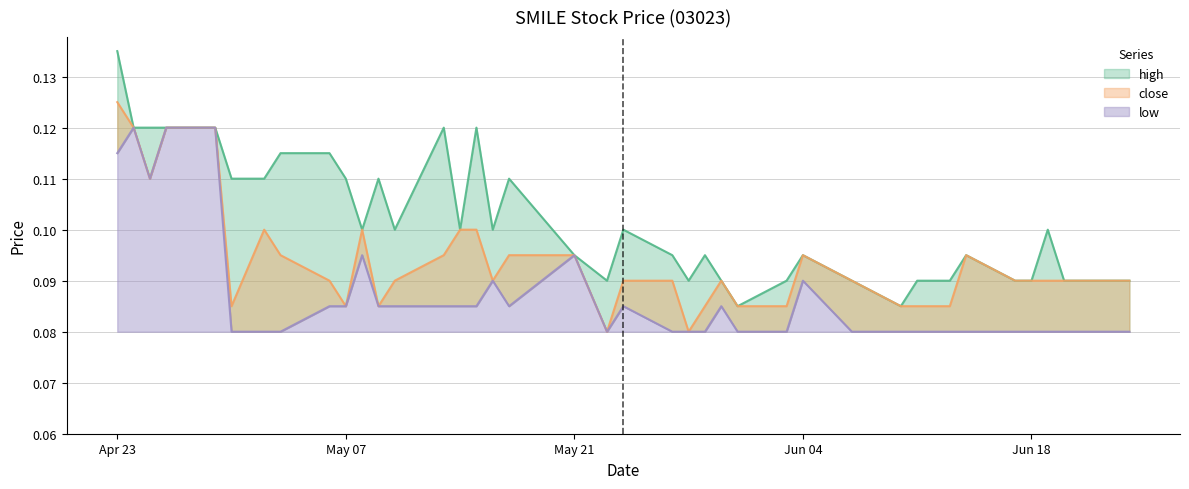

Where is low nearest to the value 0?

2019-04-30